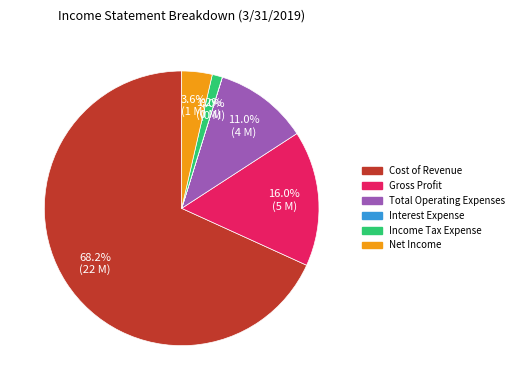

Does Income Tax Expense represent more than half of the total?

No